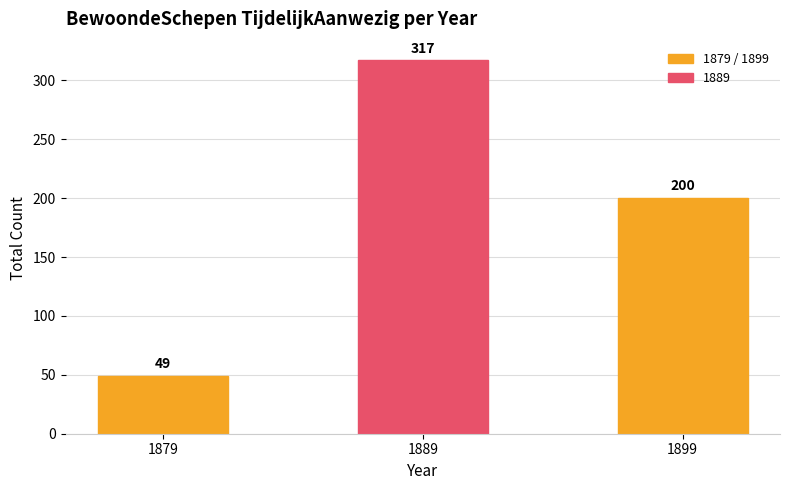

How many data points are less than 200?

1